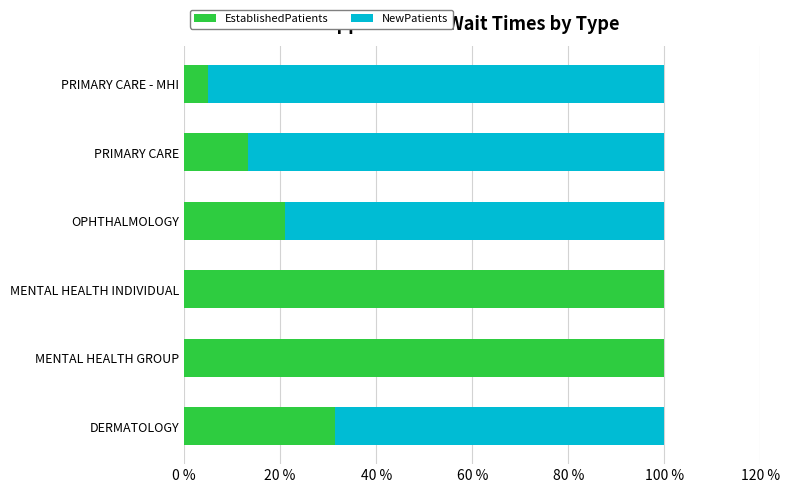

At which label is EstablishedPatients closest to 52?

DERMATOLOGY